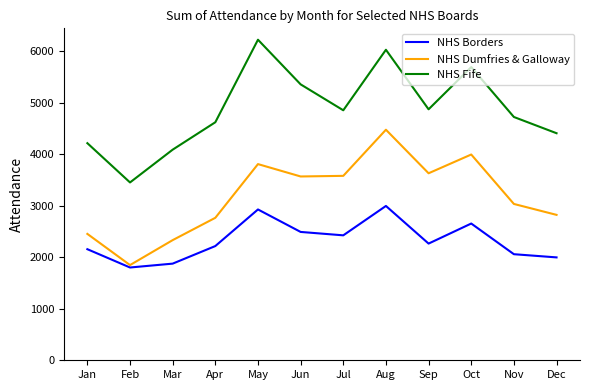

Is it true that NHS Borders equals 2994 at Aug?

True